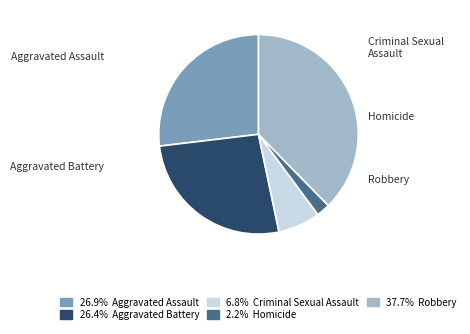

To the nearest percent, what portion does Aggravated Battery represent?

26%